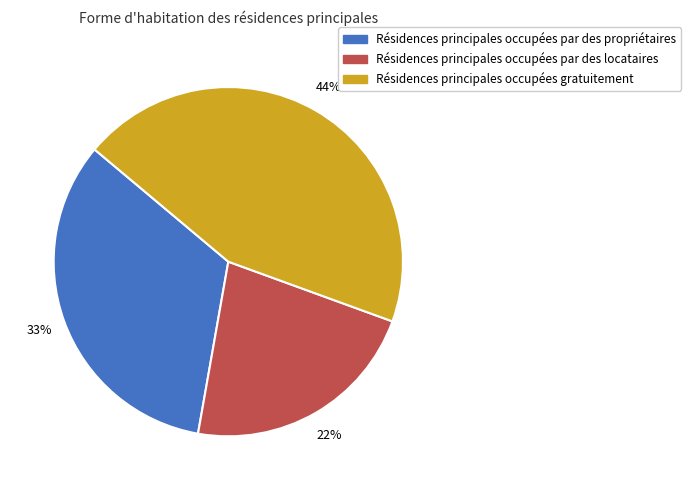

How many slices are in this pie chart?

3